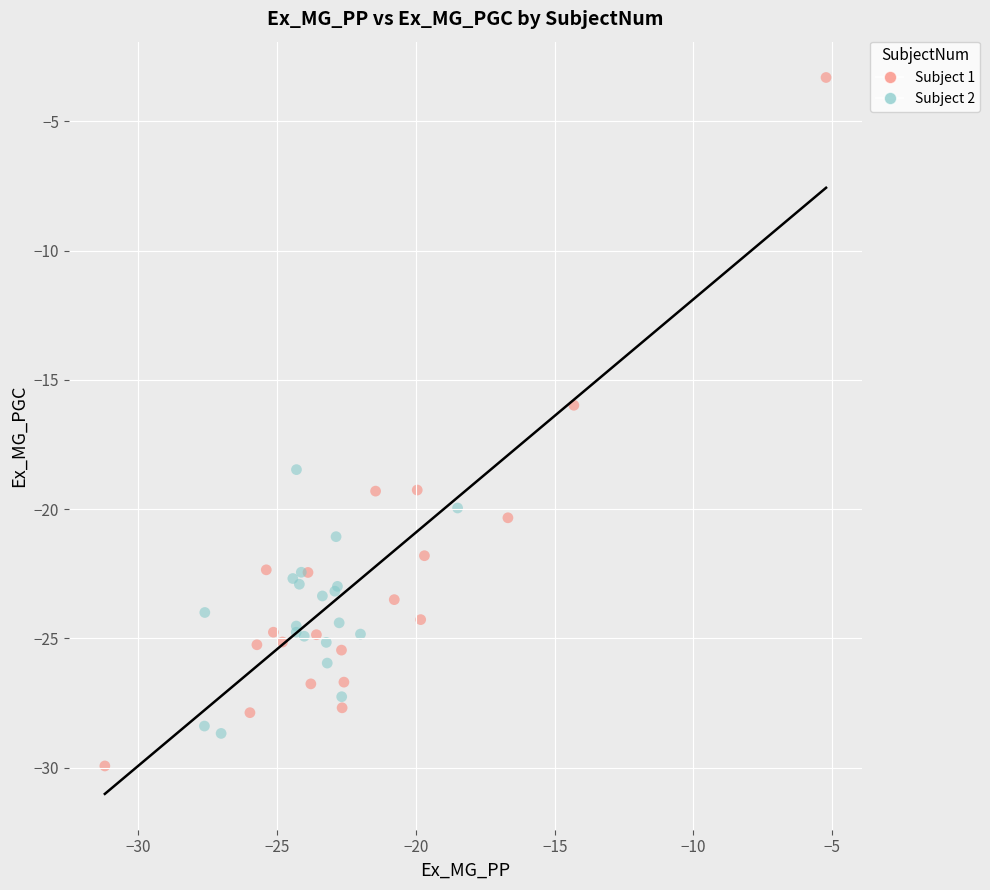

Which series reaches the maximum Y coordinate?

Subject 1